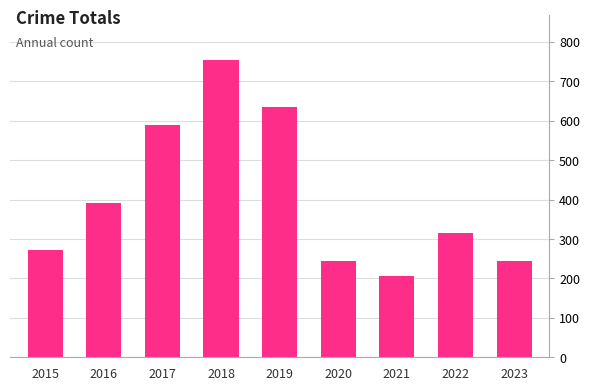

The value at 2019 is 987. True or false?

False